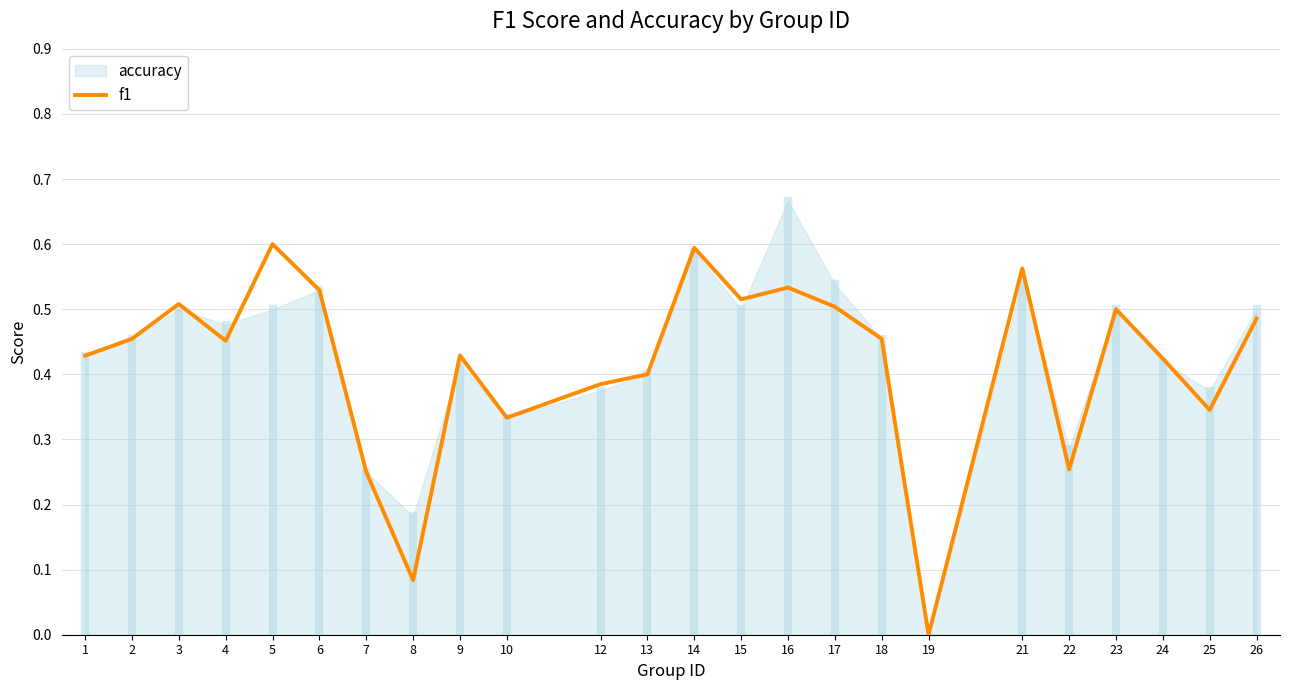

At which label is the value closest to 0?

19